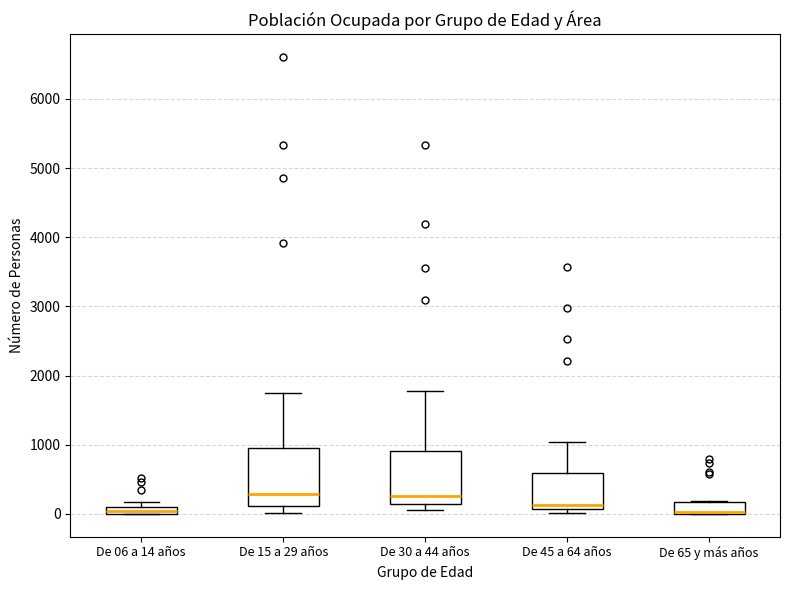

Where does the upper whisker of the box for De 15 a 29 años end on the y-axis? The values are not printed on the chart, so give them approximately, as read against the axis.

1800